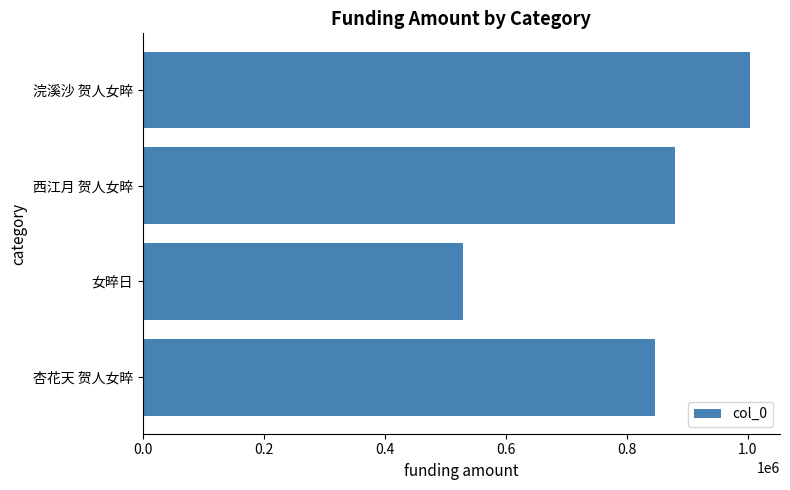

Reading bottom to top, what are all the values shown in this chart?

846217	529964	880310	1003389